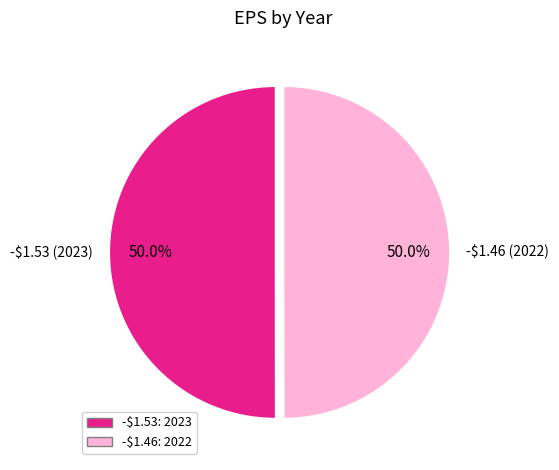

Count the number of slices in the pie.

2